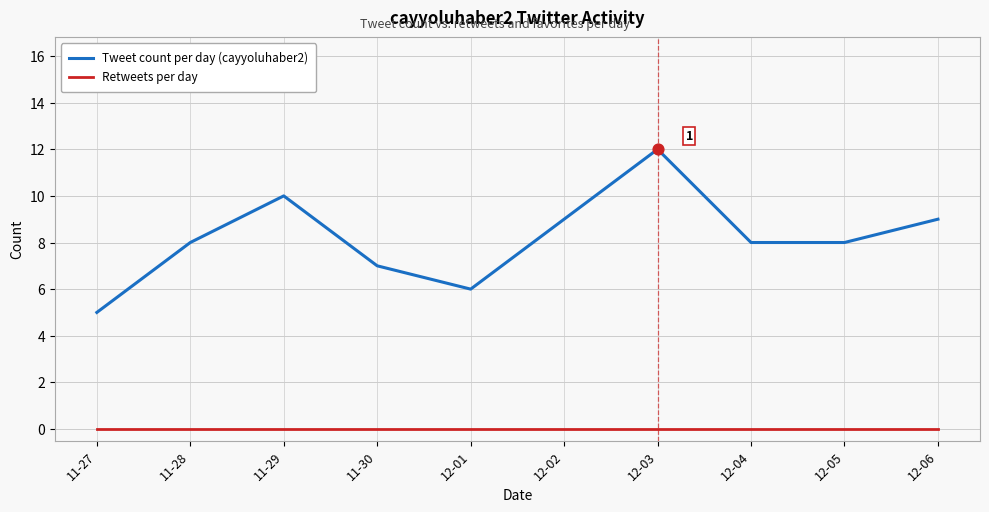

At which category is the sum across all series the highest?

12-03